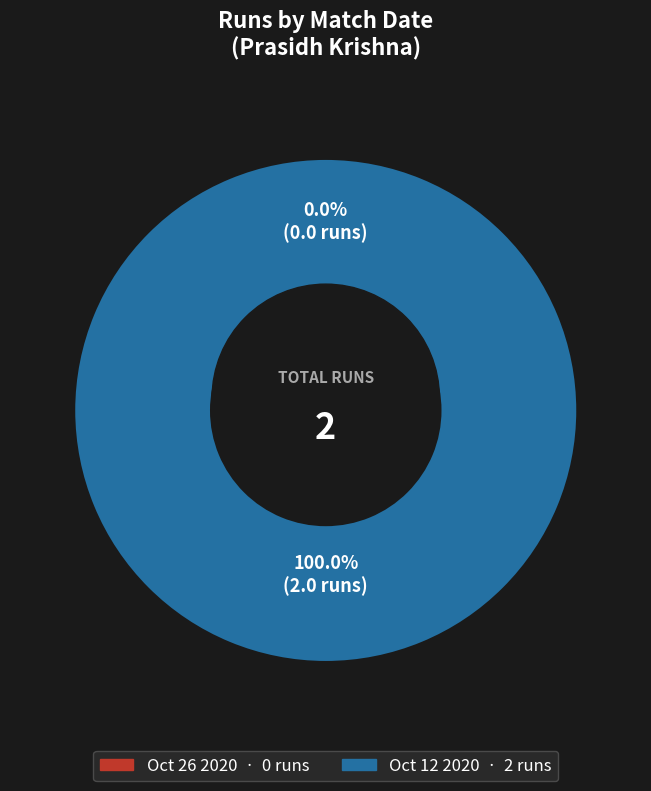

How many slices are in this pie chart?

2